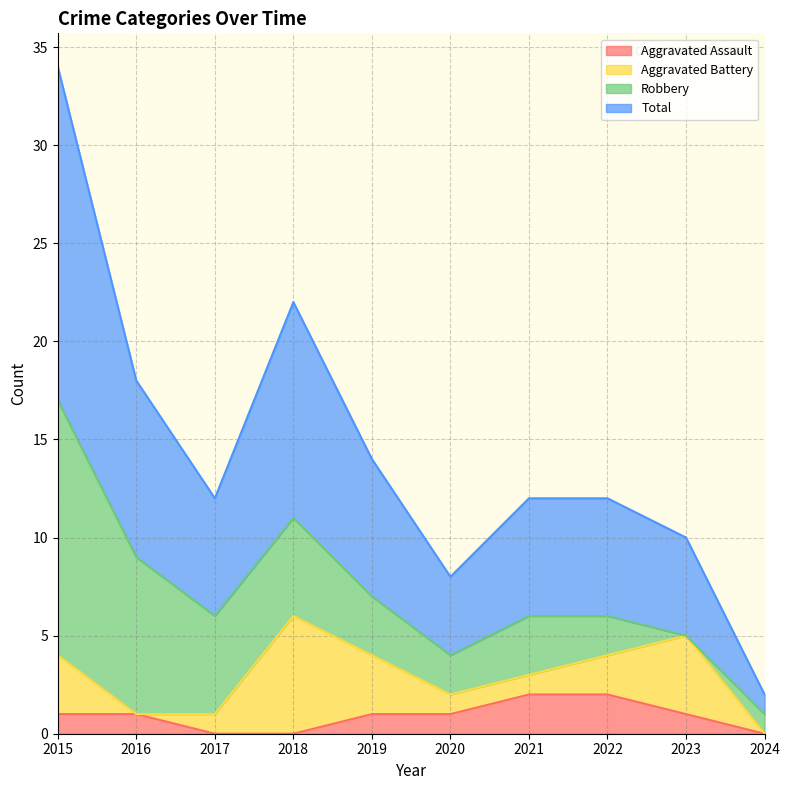

Between 2016 and 2021, which series saw the biggest shift?

Total